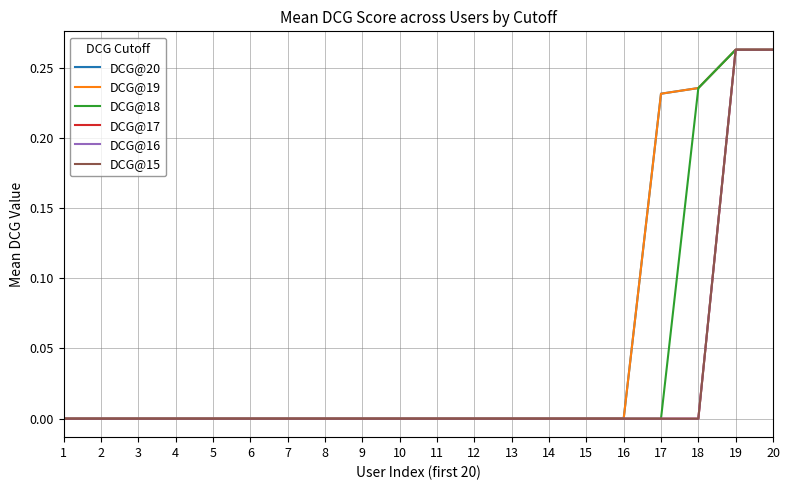

True or false: DCG@19 and DCG@16 cross at least once.

False